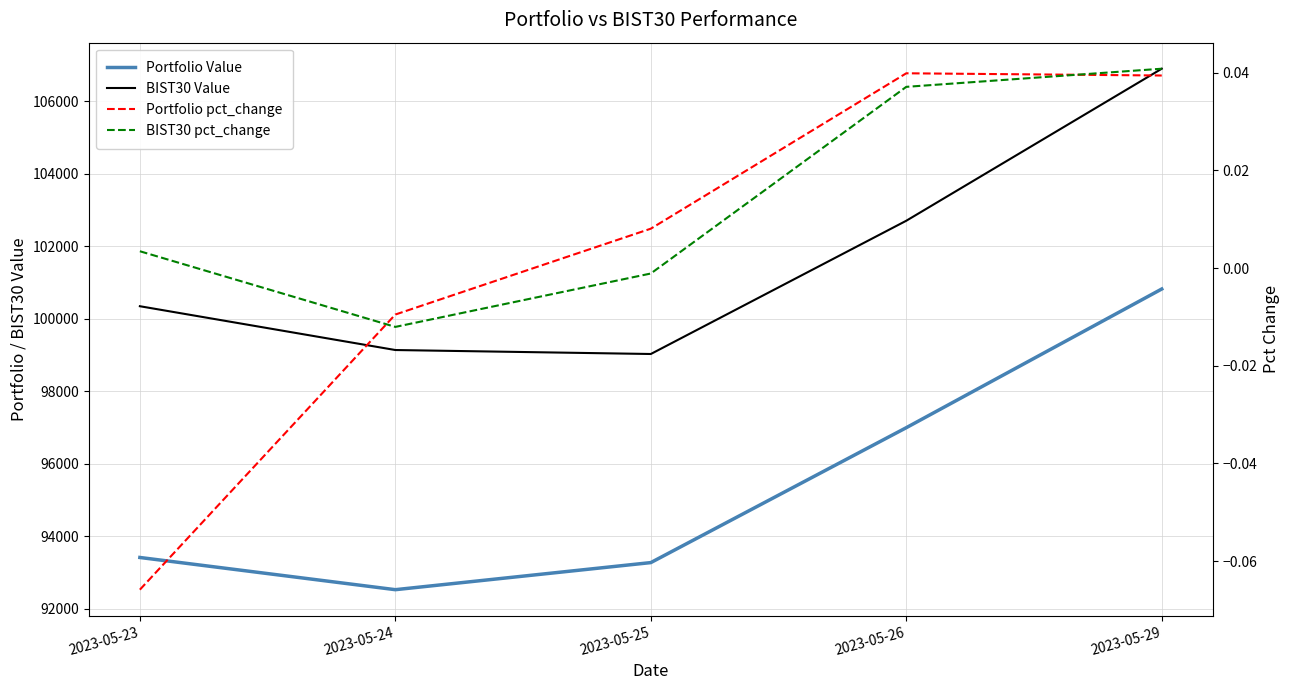

Does the chart display data point markers on the line(s)?

No